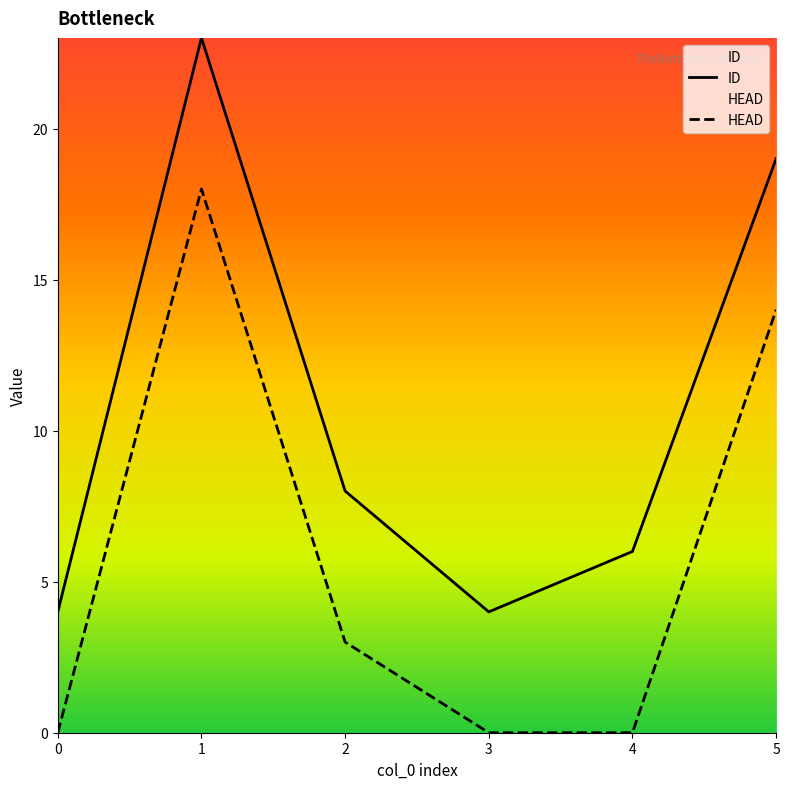

What are all the series names shown in the legend?

ID, HEAD